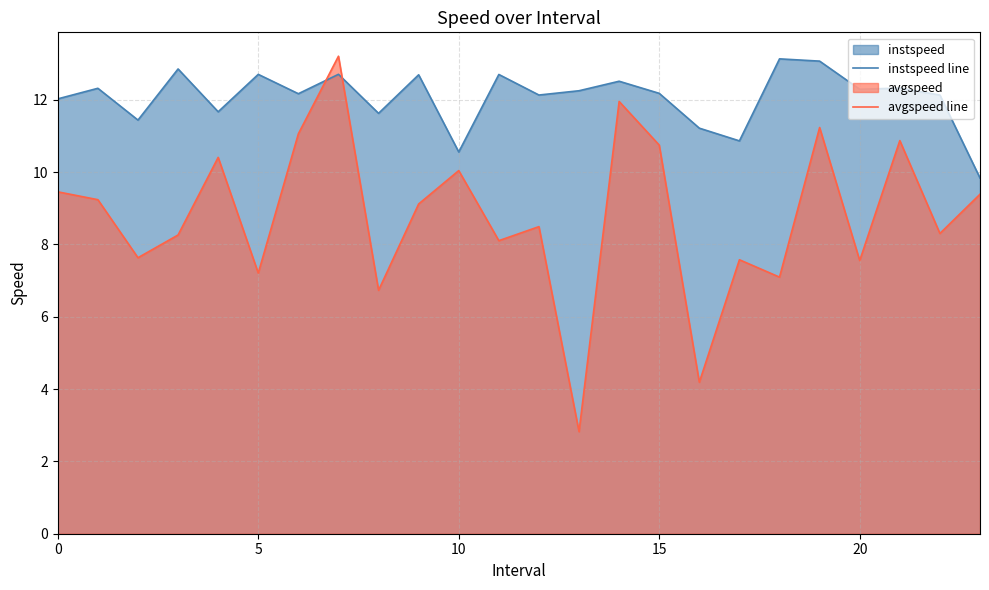

What is the minimum value shown in the chart?

2.8